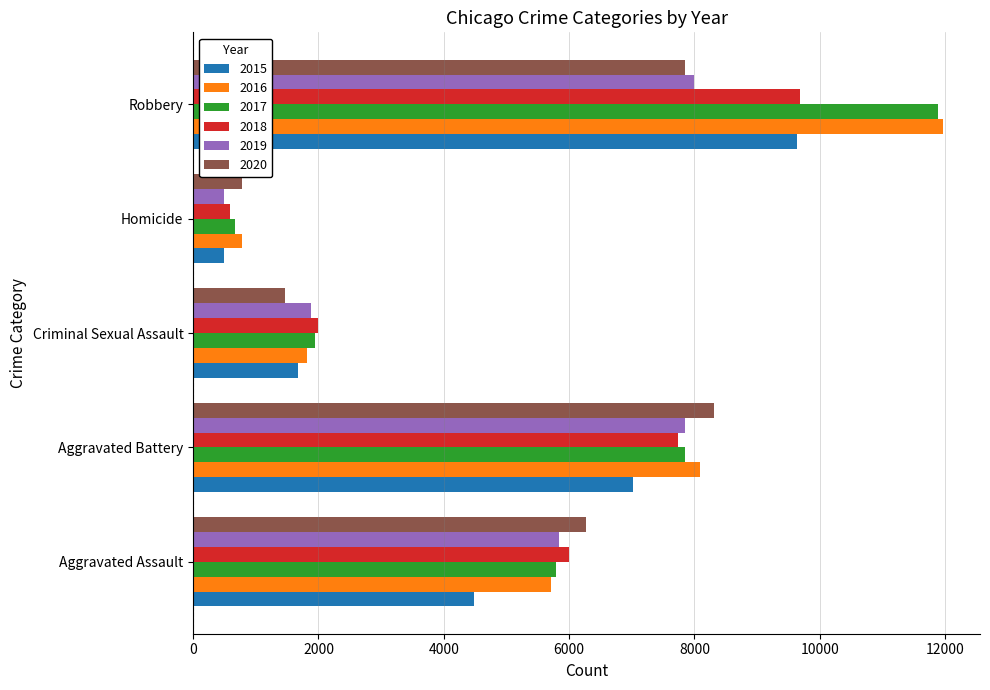

At which category does the chart reach its peak across all series?

Robbery